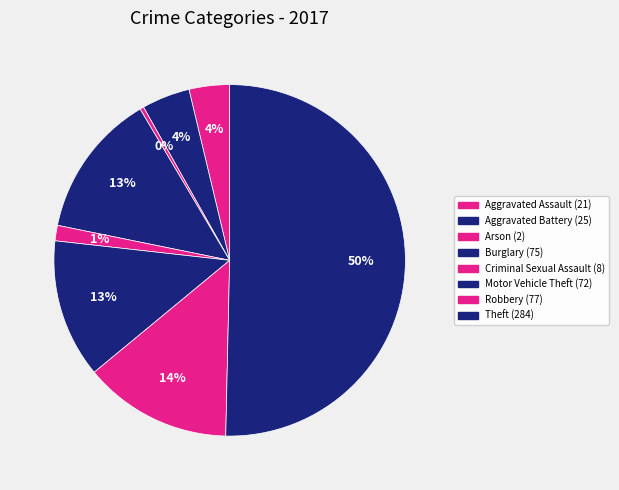

To the nearest percent, what is the difference between the largest and smallest slice percentages?

50%